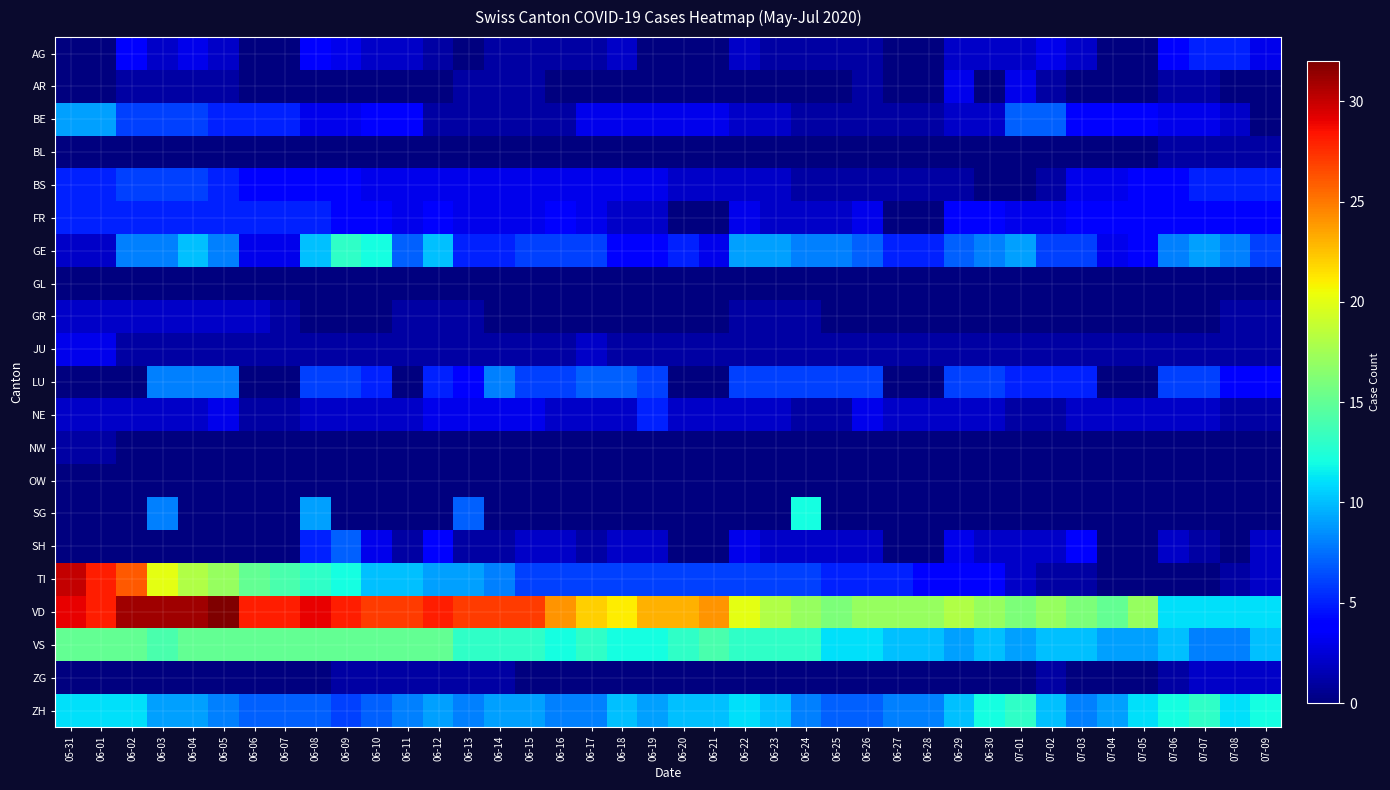

Between 07-05 and 07-03, which is larger?

07-03